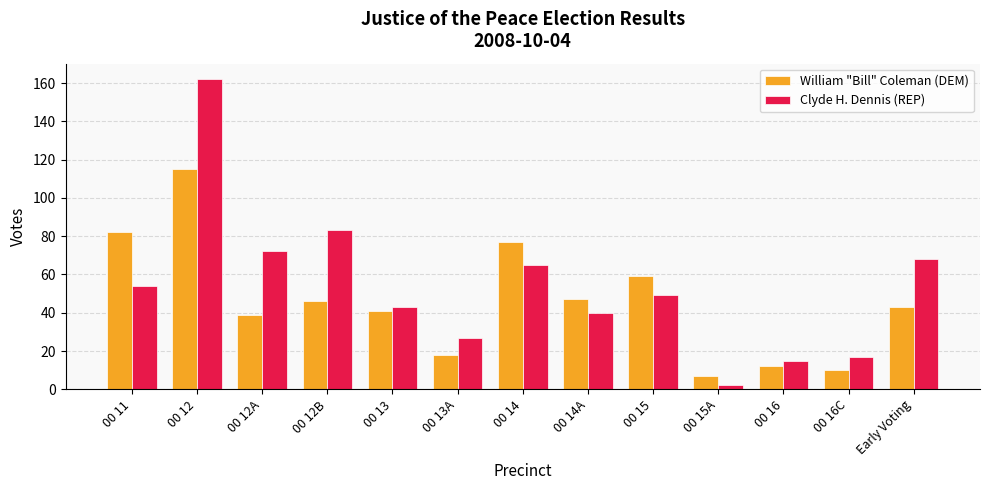

Which series has the largest total across all categories?

Clyde H. Dennis (REP)